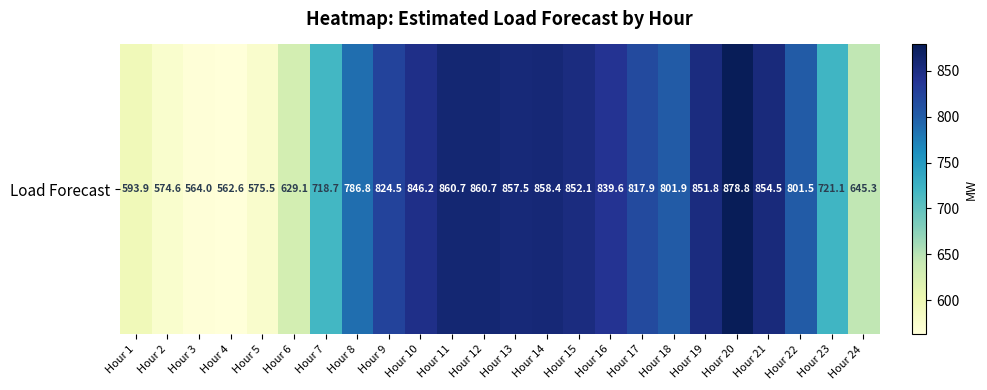

Between Hour 15 and Hour 22, which is larger?

Hour 15